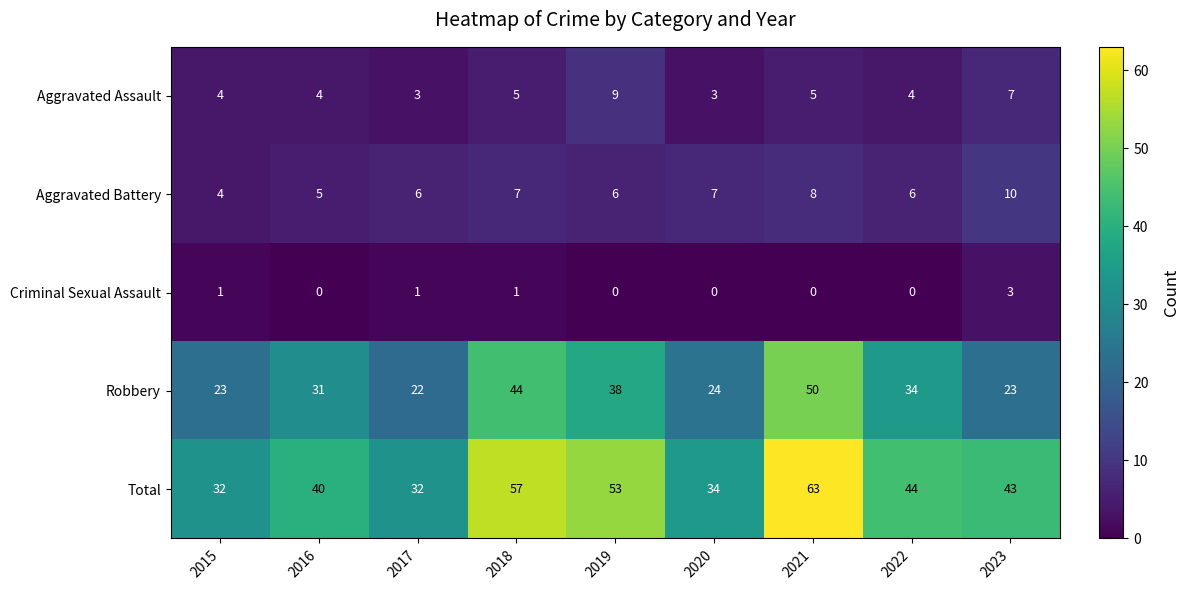

Which label corresponds to the largest value in the chart?

2021